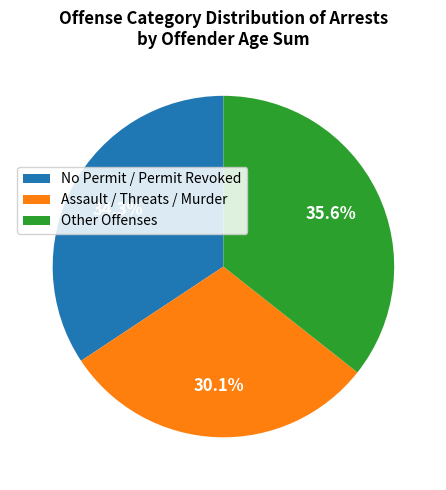

Which slice is the smallest?

Assault / Threats / Murder